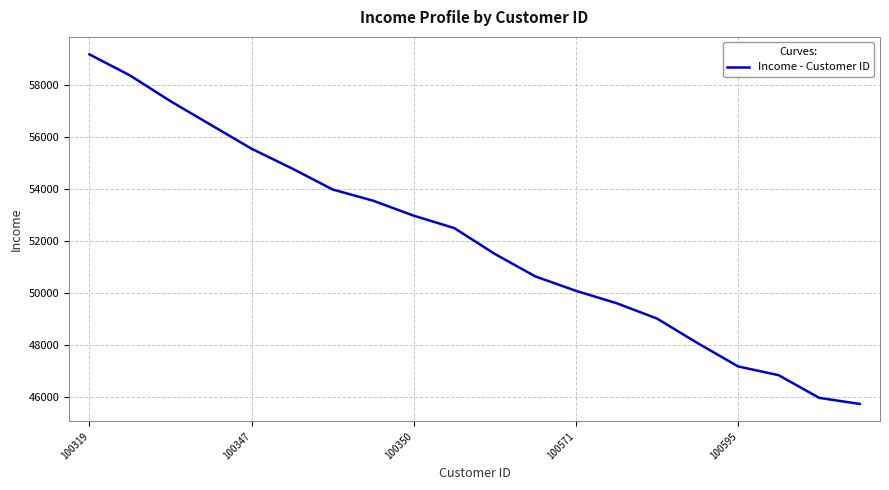

What is the minimum value shown in the chart?

45715